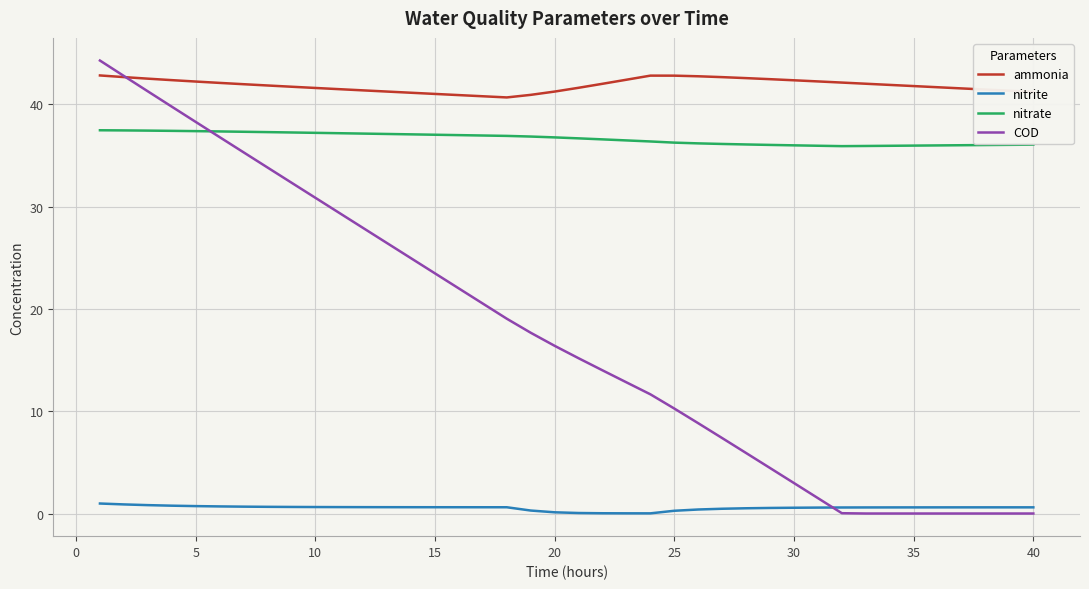

Which series has the largest total across all categories?

ammonia